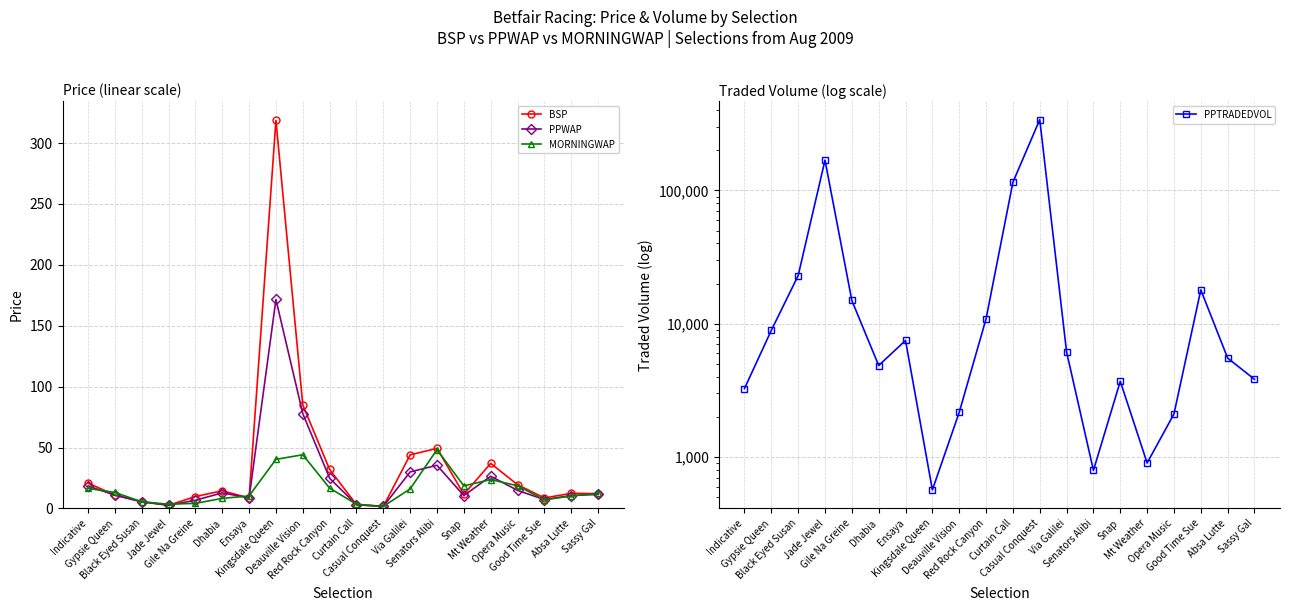

The PPTRADEDVOL series shows 115109.8 at Curtain Call. True or false?

True